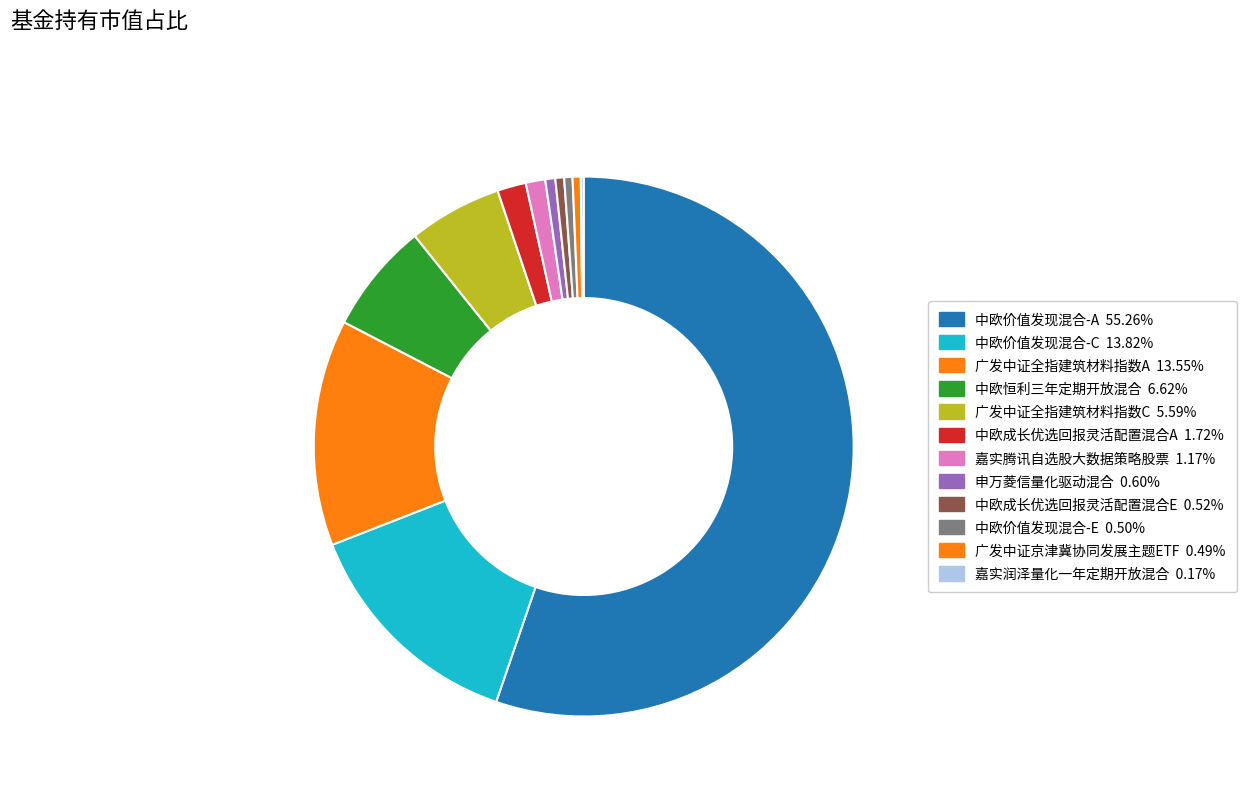

How much of the chart is everything except 中欧成长优选回报灵活配置混合E?

99.5%